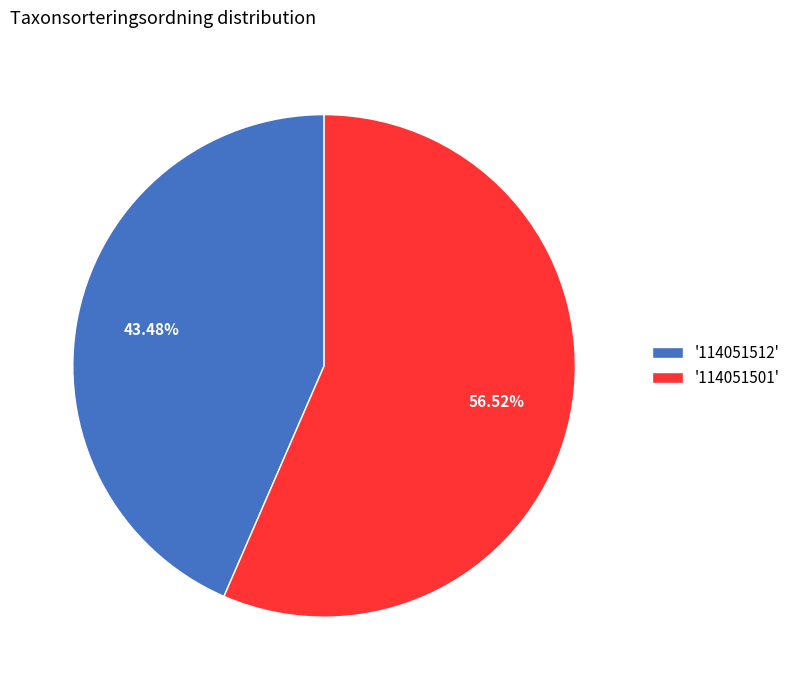

Is the sum of '114051512' and '114051501' greater than half?

Yes